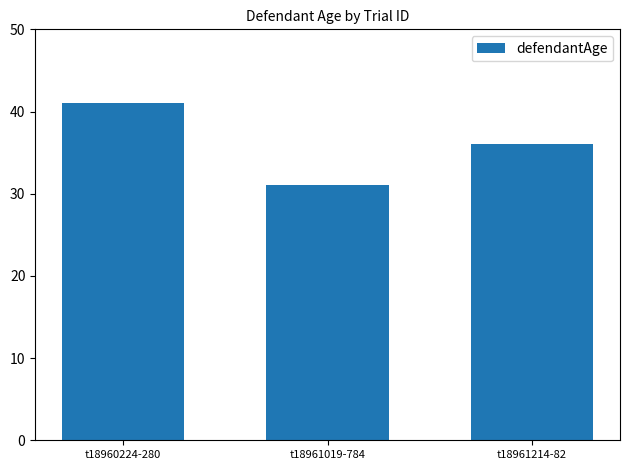

Rank the categories by value from lowest to highest.

t18961019-784, t18961214-82, t18960224-280